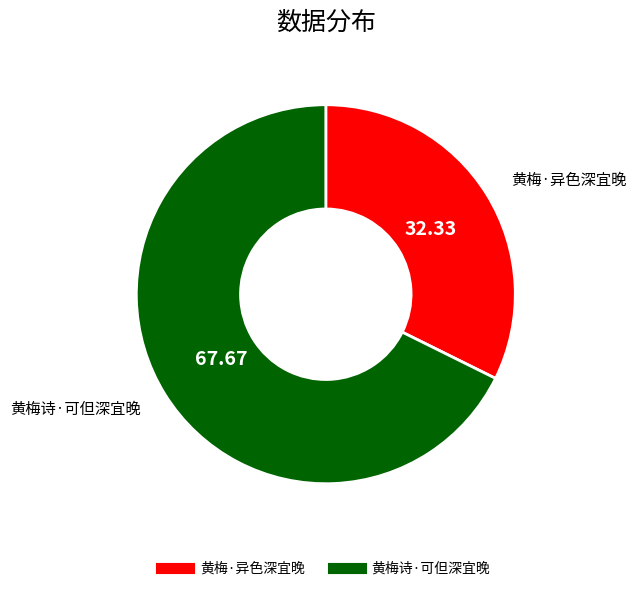

Count the number of slices in the pie.

2